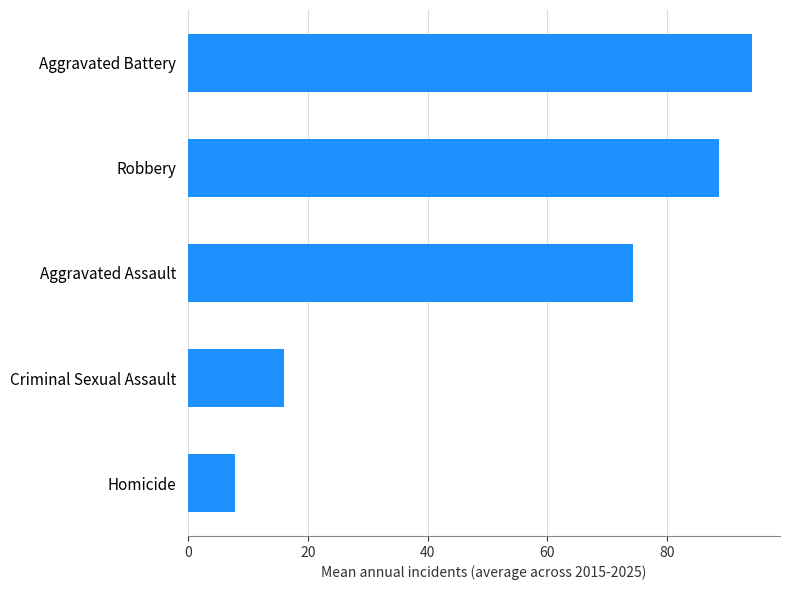

Reading bottom to top, list all the values displayed in this chart.

Homicide=7.8	Criminal Sexual Assault=16.0	Aggravated Assault=74.4	Robbery=88.7	Aggravated Battery=94.2